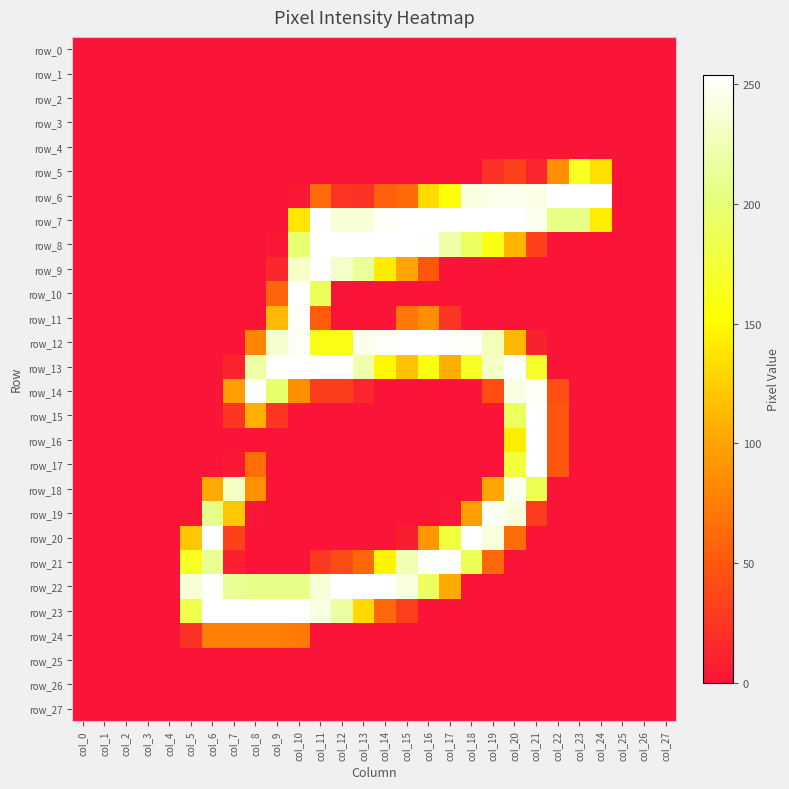

Rank the categories by row_19 value from highest to lowest.

col_19, col_20, col_6, col_7, col_18, col_21, col_8, col_17, col_0, col_1, col_2, col_3, col_4, col_5, col_9, col_10, col_11, col_12, col_13, col_14, col_15, col_16, col_22, col_23, col_24, col_25, col_26, col_27